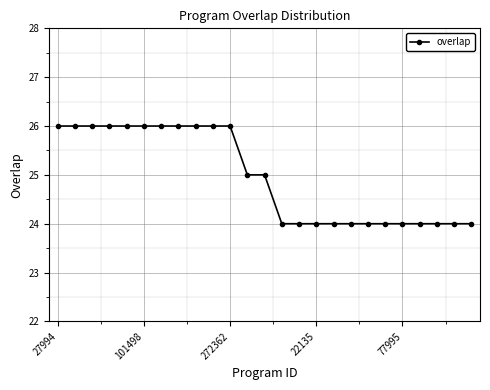

What is the value of the 3rd point from the left?

26